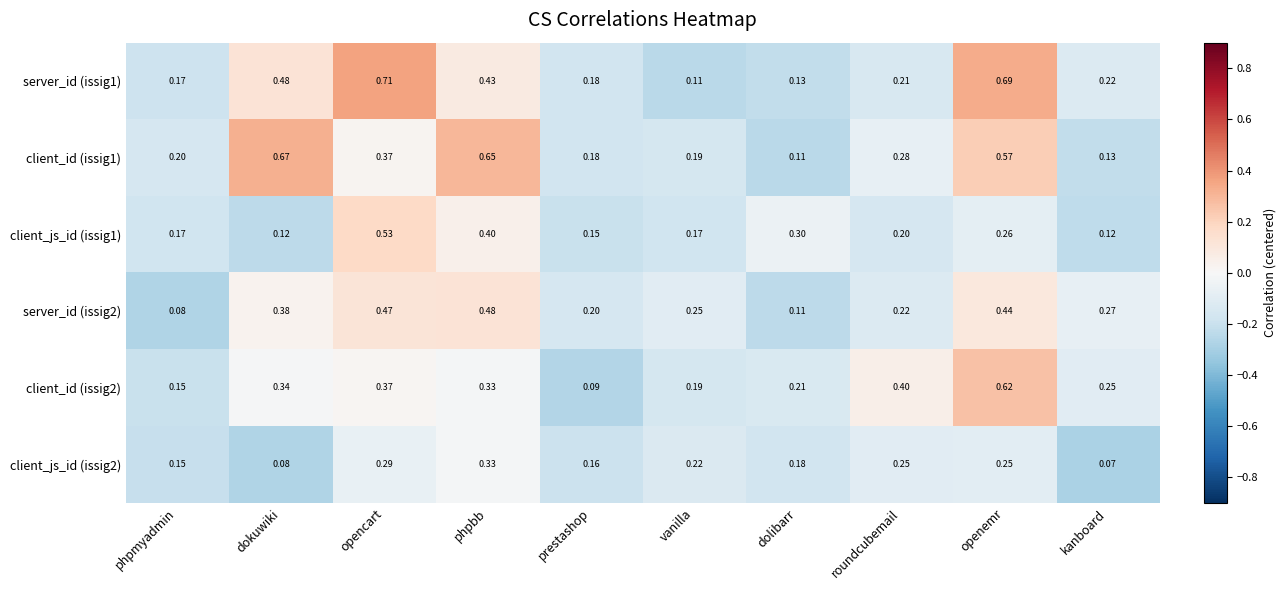

At which category is the sum across all series the highest?

openemr